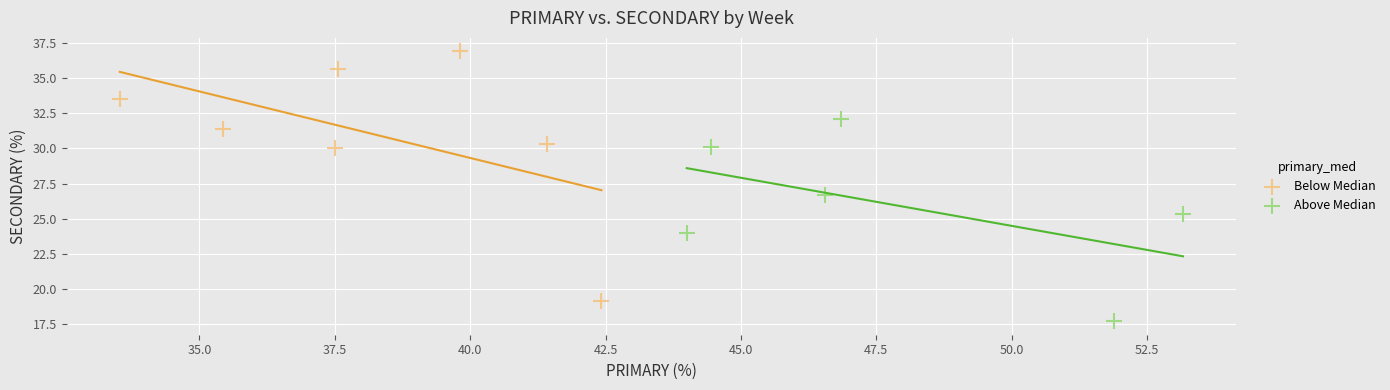

Which series contains the lowest Y value?

Above Median